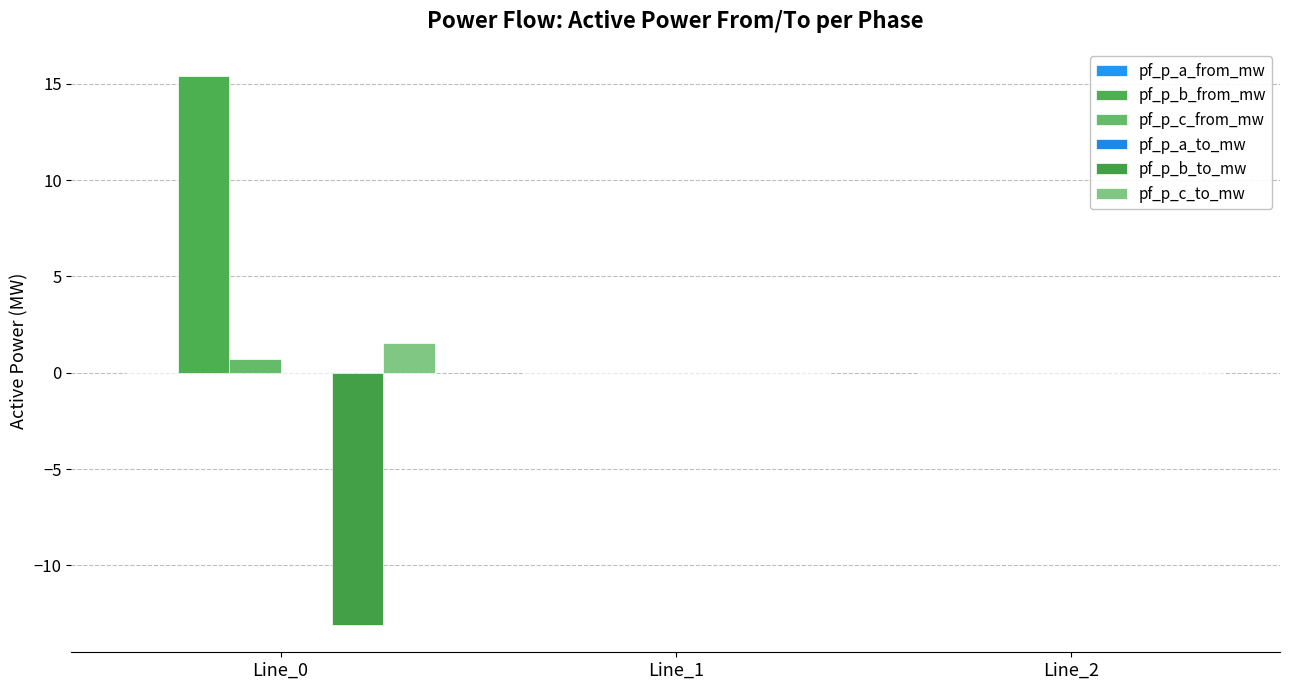

Rank the series by their maximum value, from lowest to highest.

pf_p_b_to_mw, pf_p_a_from_mw, pf_p_a_to_mw, pf_p_c_from_mw, pf_p_c_to_mw, pf_p_b_from_mw